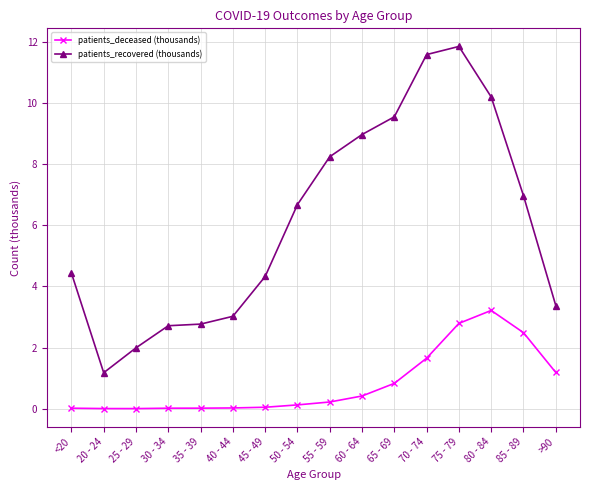

List the series in order of their peak value, lowest first.

patients_deceased (thousands), patients_recovered (thousands)